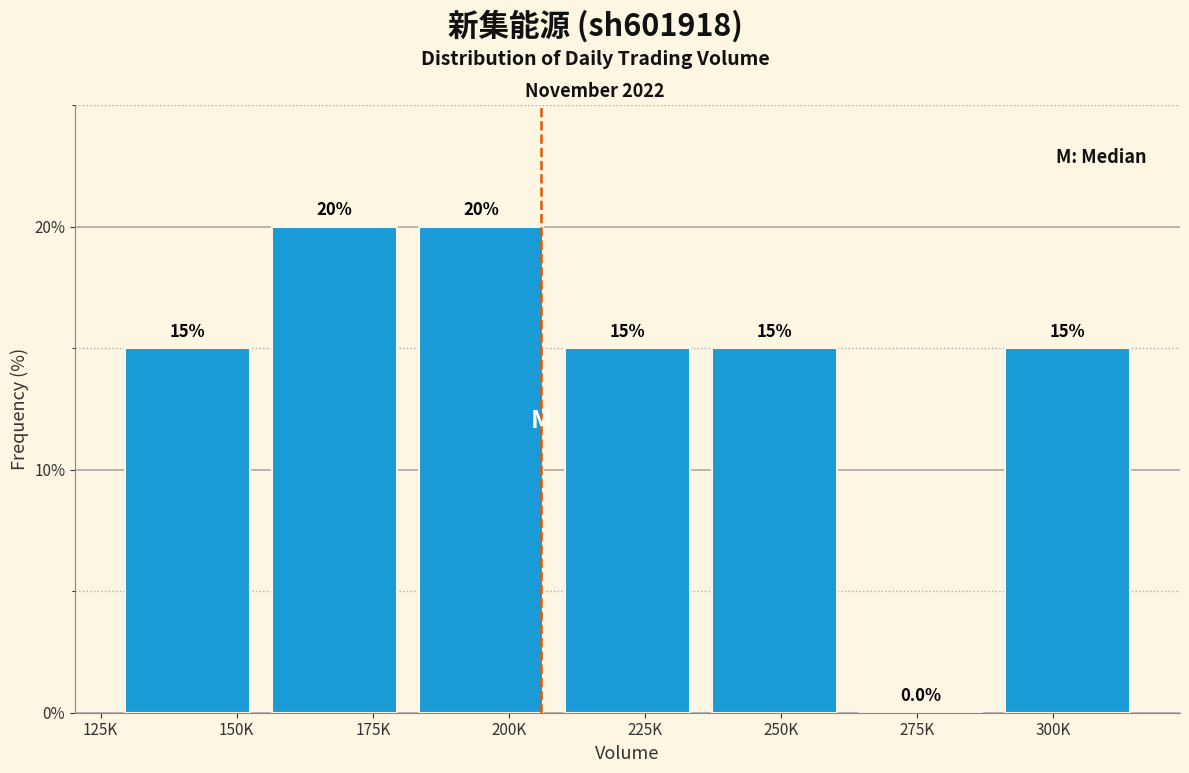

Reading left to right, transcribe all the data shown in this chart.

150K=15	175K=20	200K=20	225K=15	250K=15	275K=0	300K=15